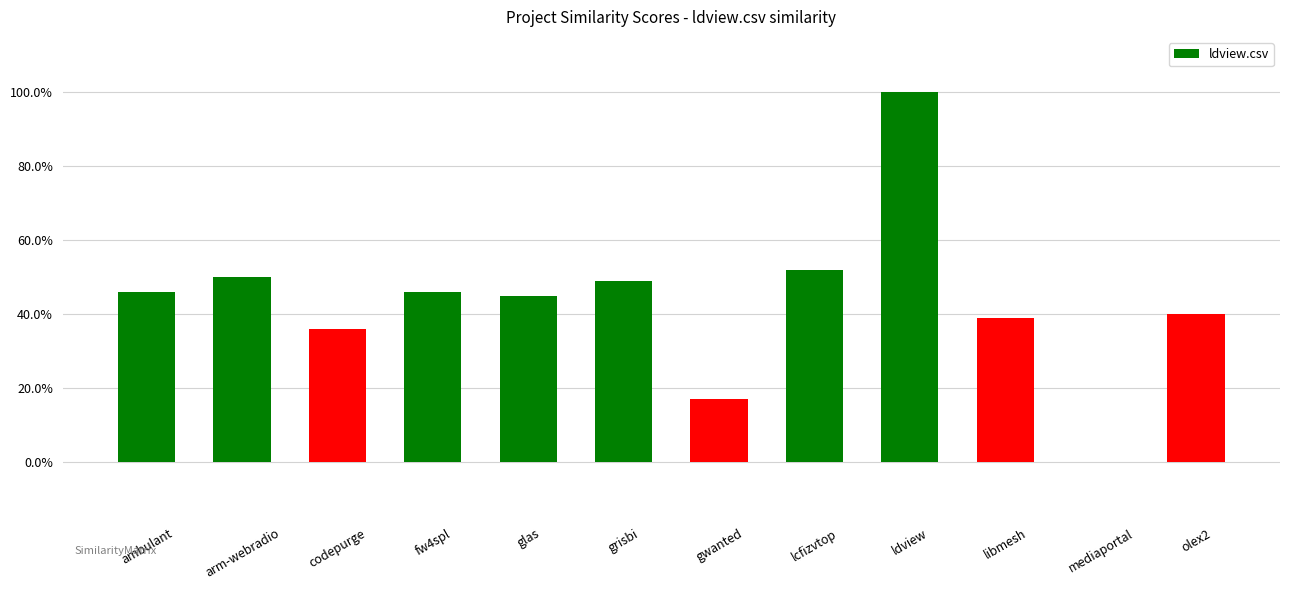

What is the difference between the second highest and second lowest values?

0.3